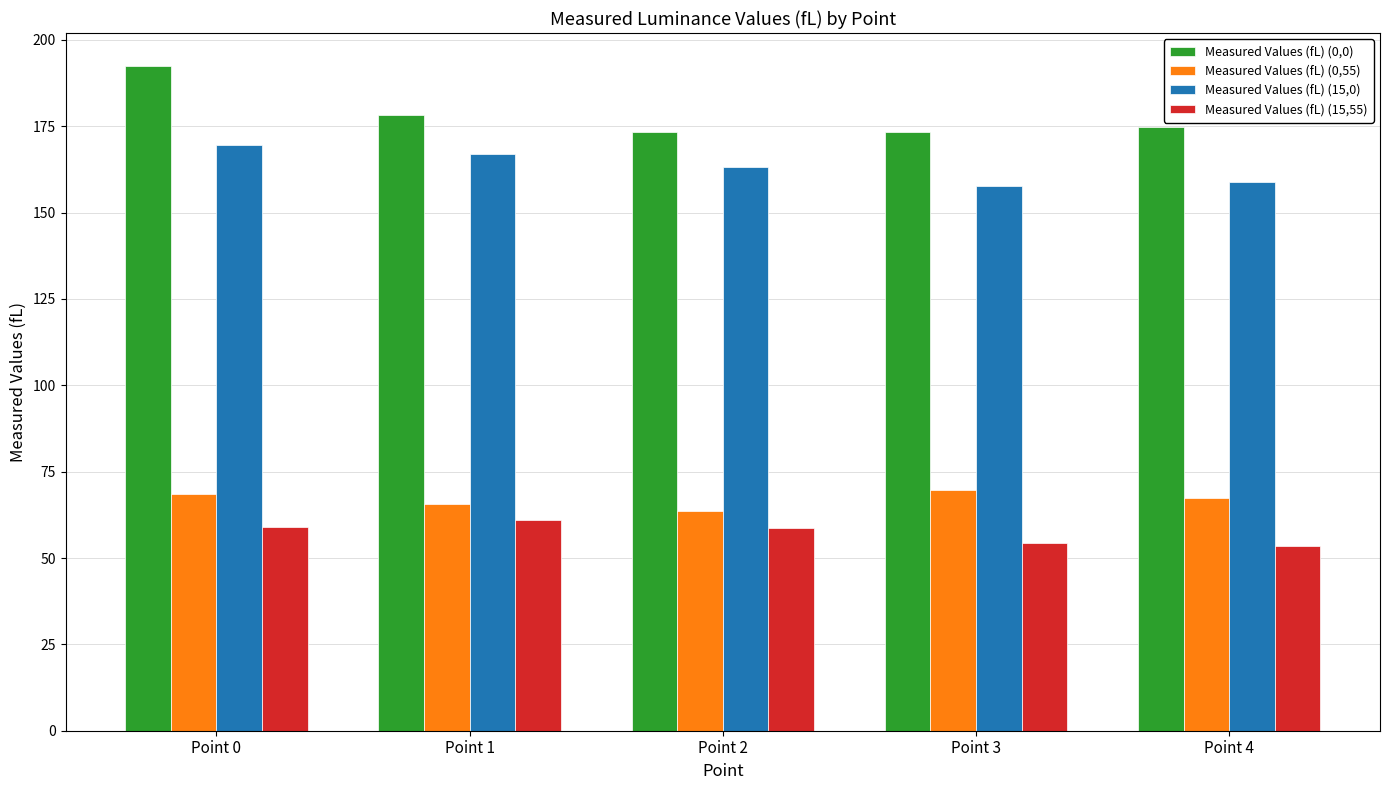

True or false: Measured Values (fL) (0,55) has a value of 46.0 at Point 4.

False